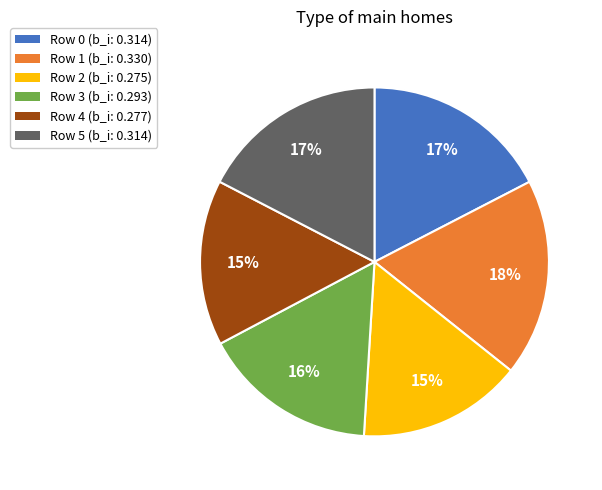

Count the number of slices in the pie.

6